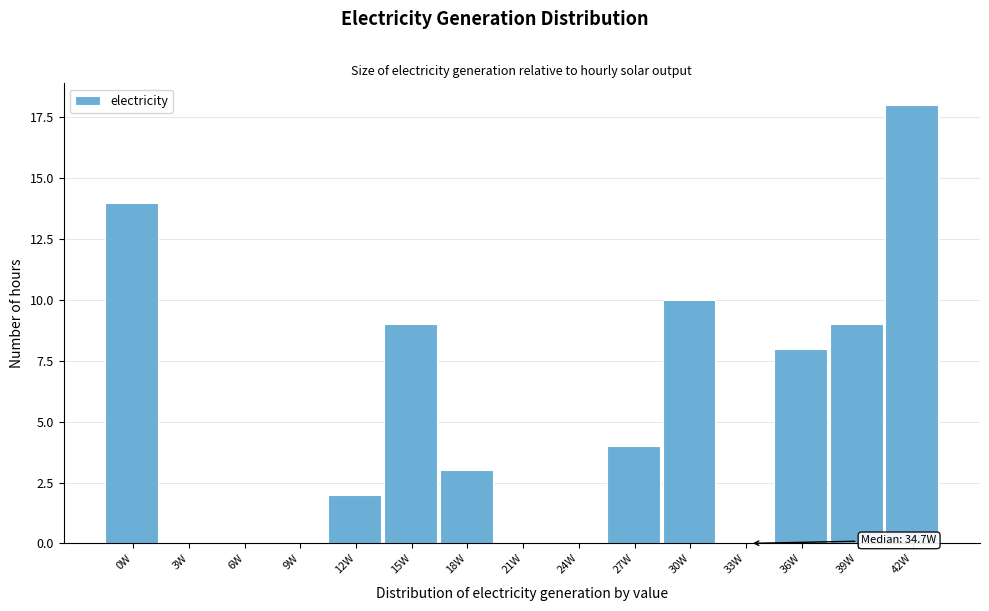

Reading left to right, extract all data points from this chart.

0W=14	3W=0	6W=0	9W=0	12W=2	15W=9	18W=3	21W=0	24W=0	27W=4	30W=10	33W=0	36W=8	39W=9	42W=18